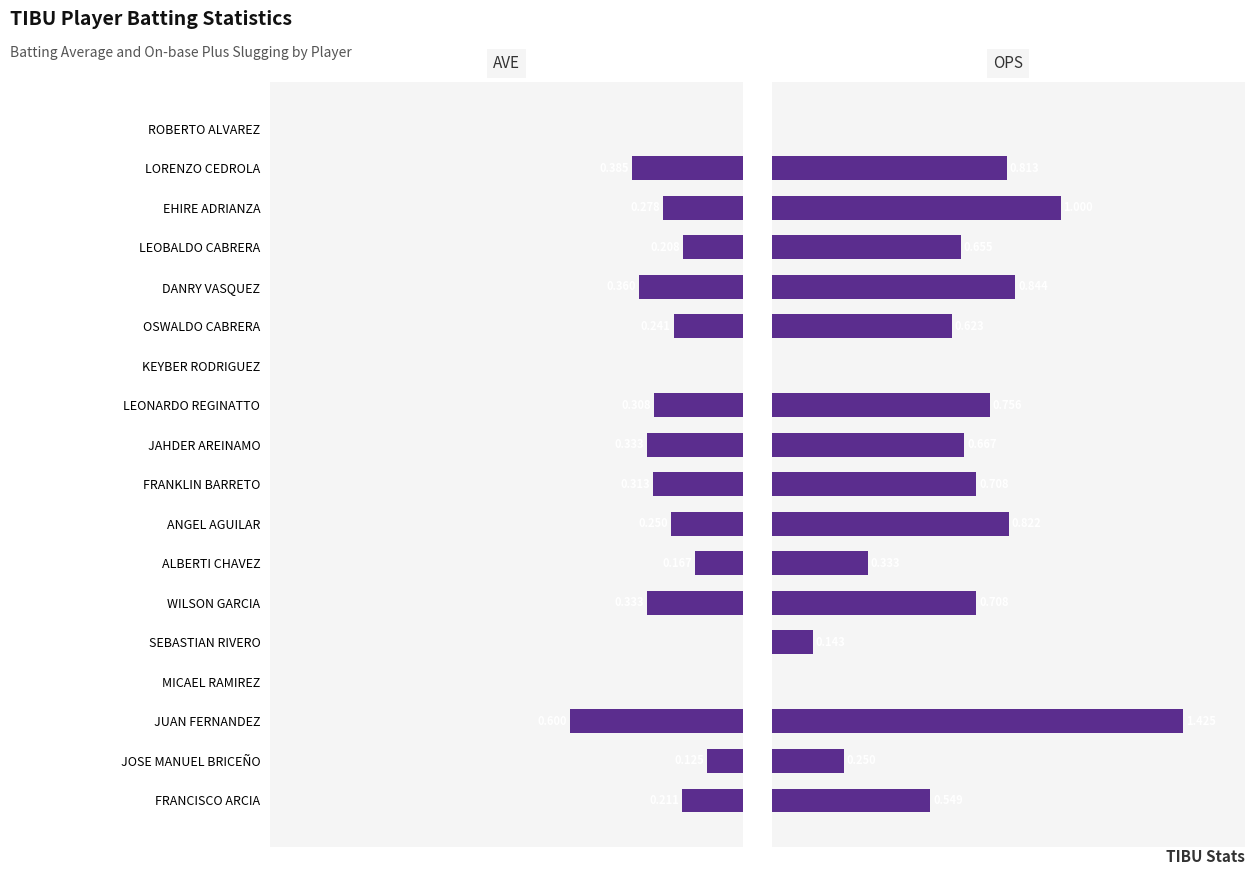

What is the value of the OPS bar at the 2nd from the left?

0.2